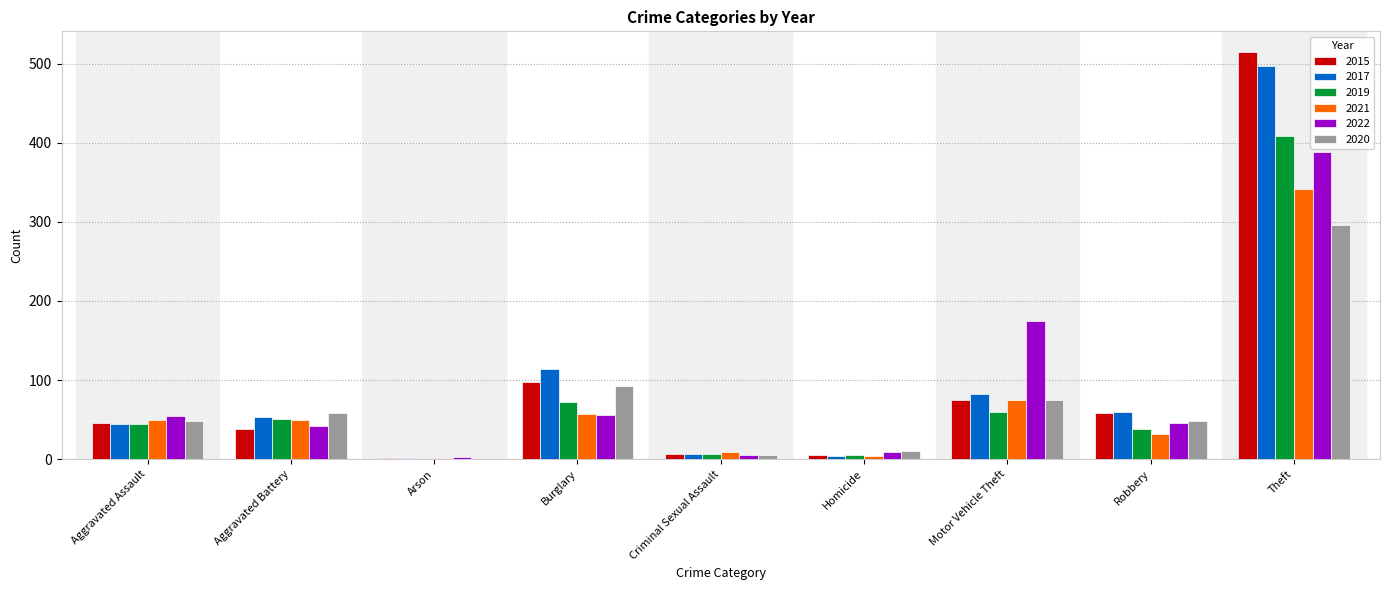

How many data points does each series have?

9